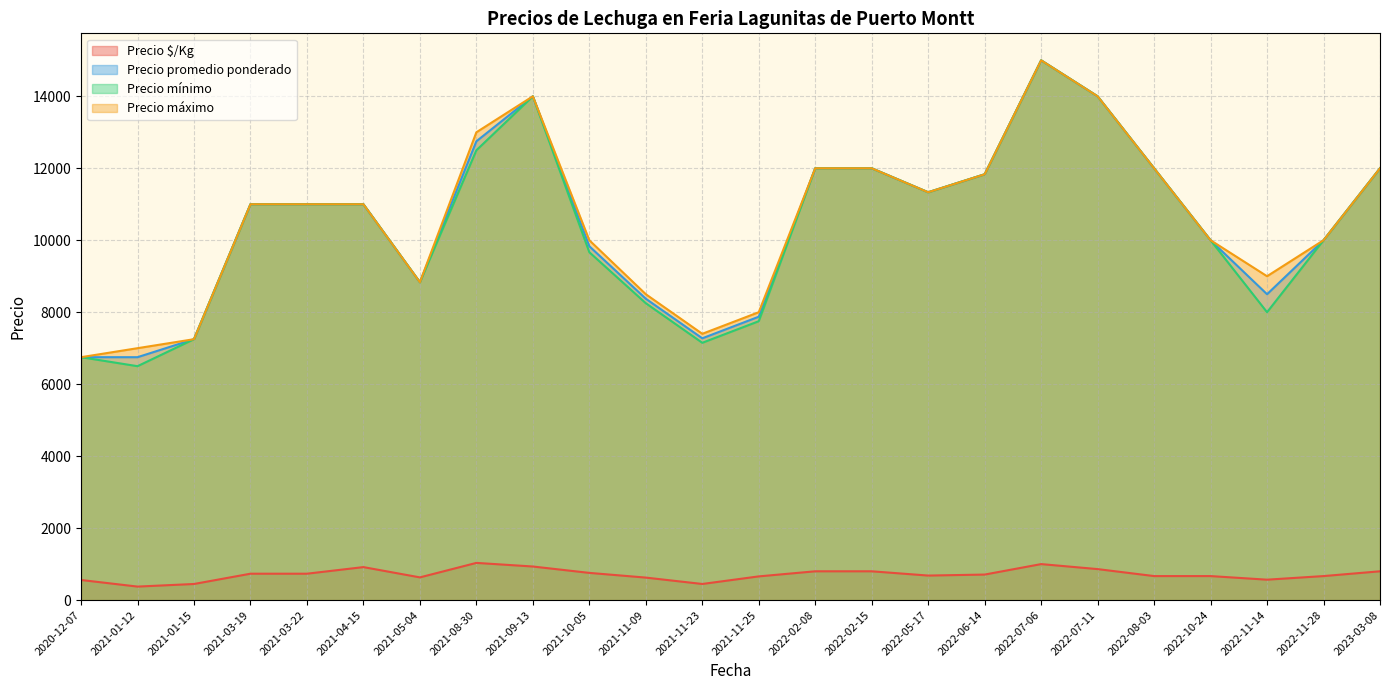

Is the value of Precio mínimo at 2023-03-08 greater than the value of Precio promedio ponderado at 2022-11-28?

Yes